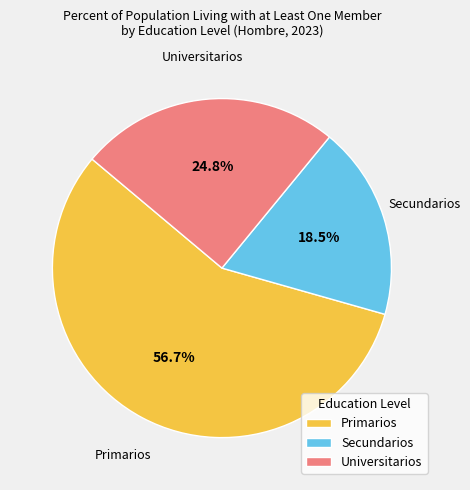

To the nearest percent, what is the average slice percentage?

33%